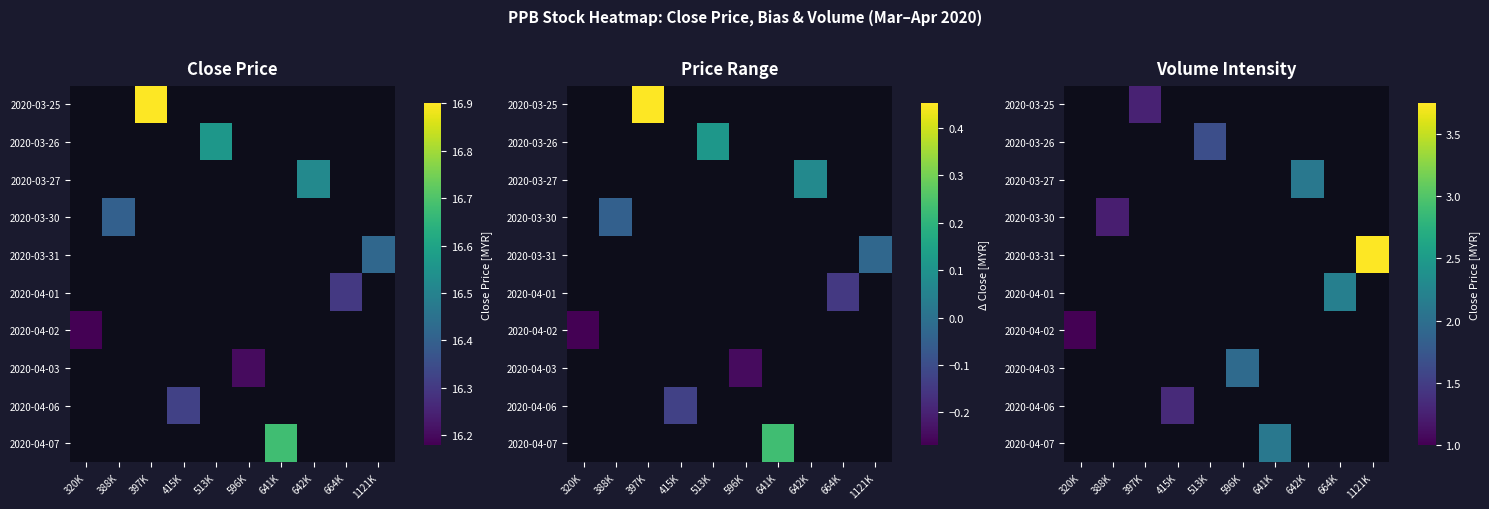

Which category has the highest value across all series?

1121K